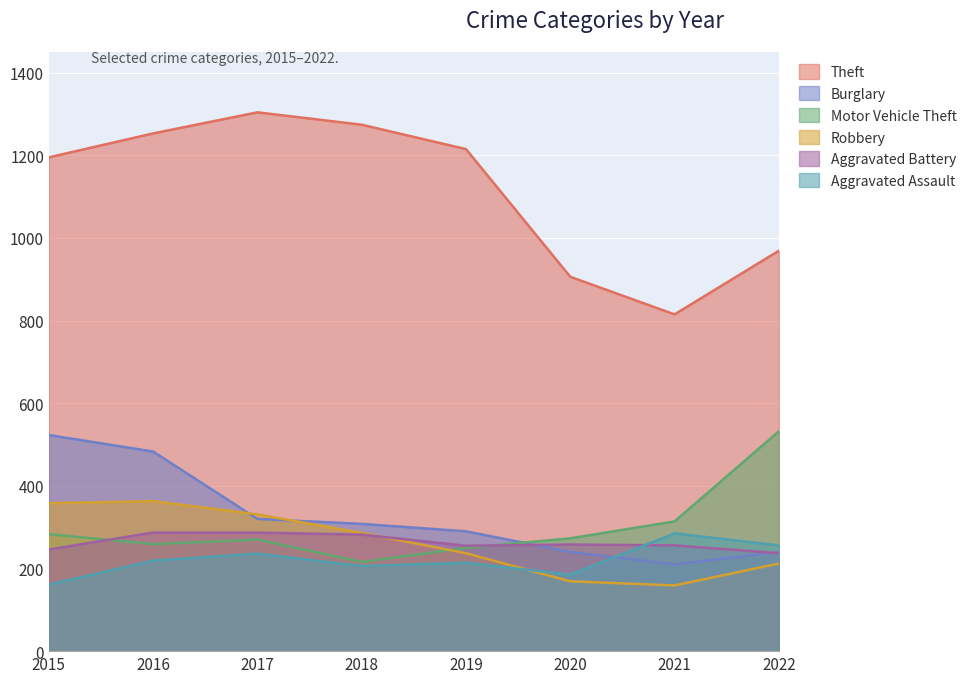

True or false: Robbery and Theft intersect in this chart.

False